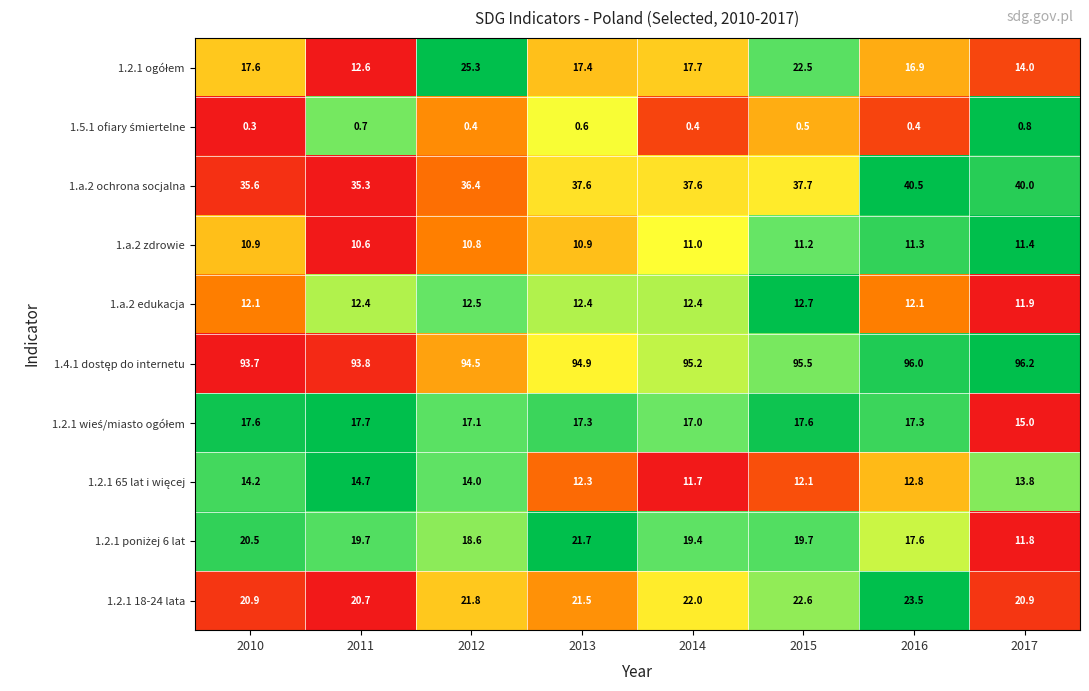

What is the spread (max minus min) of values at 2012?

94.1